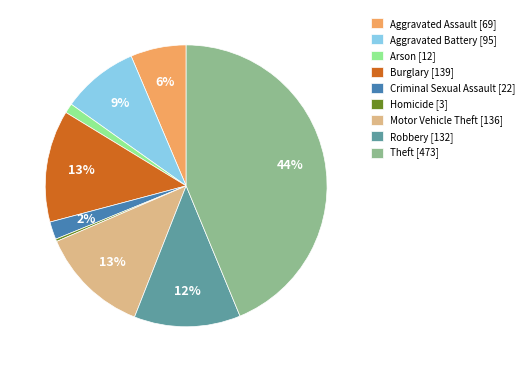

Does any single category account for the majority?

No